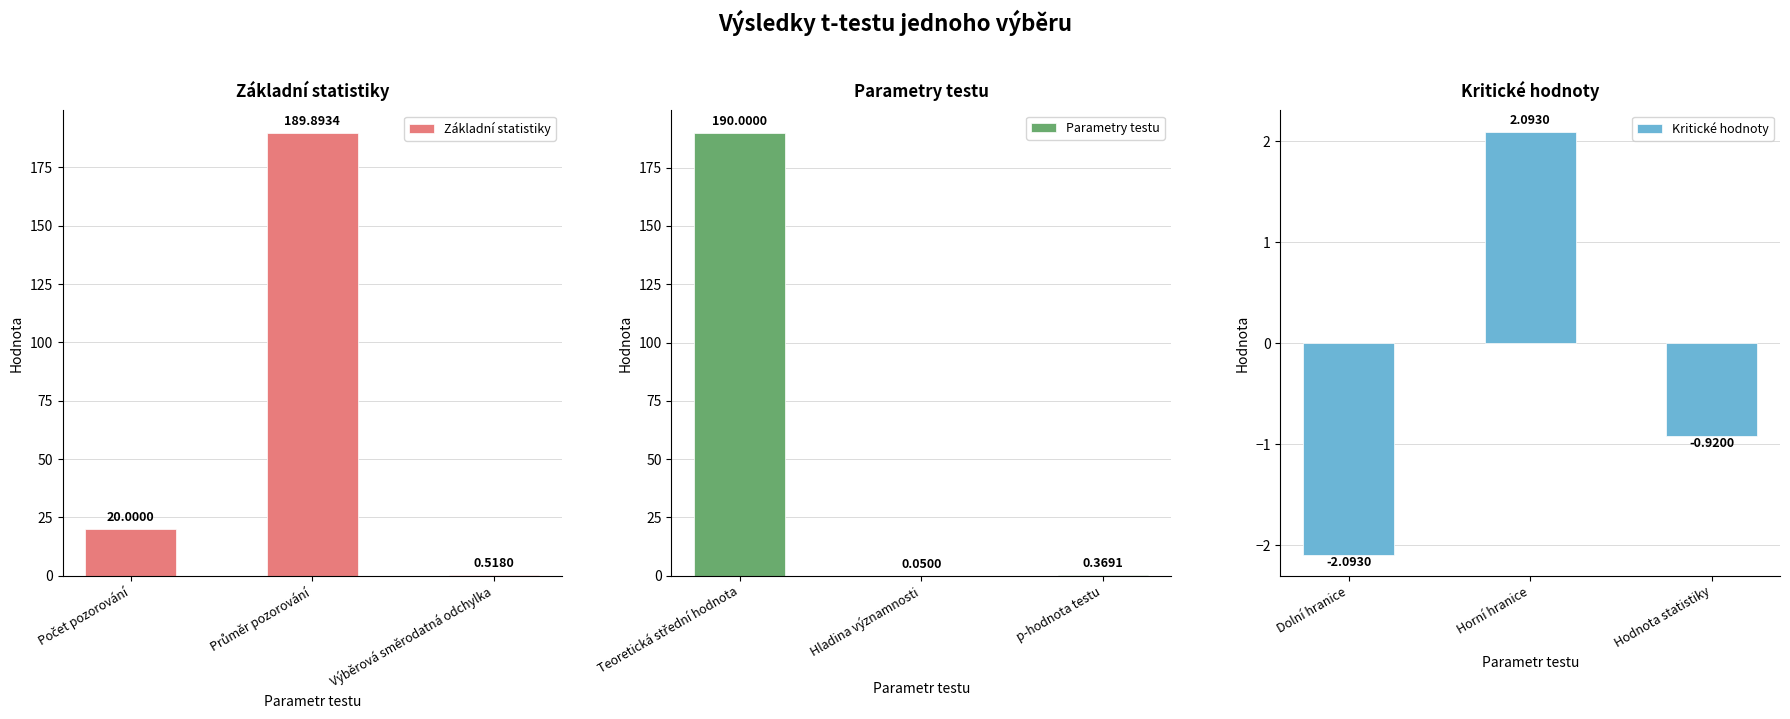

What is the greatest value displayed?

190.0